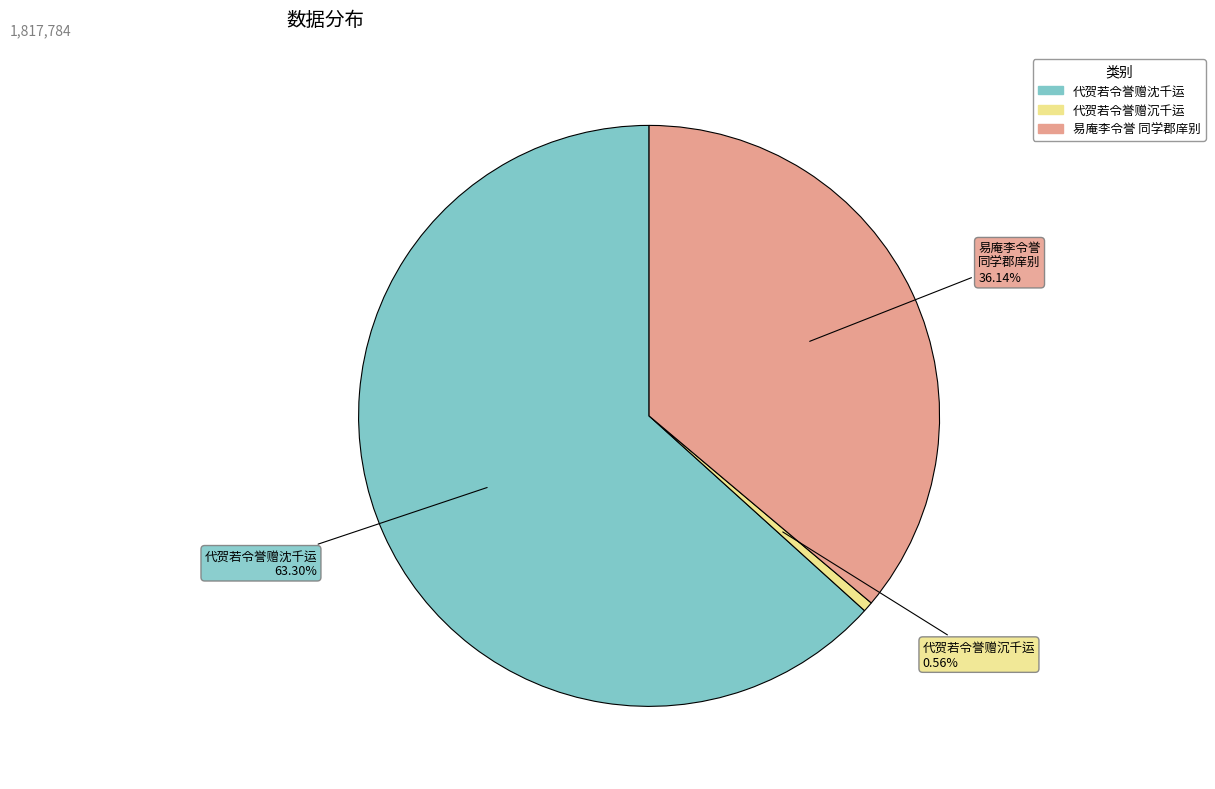

Is there any slice that represents more than half of the pie?

Yes